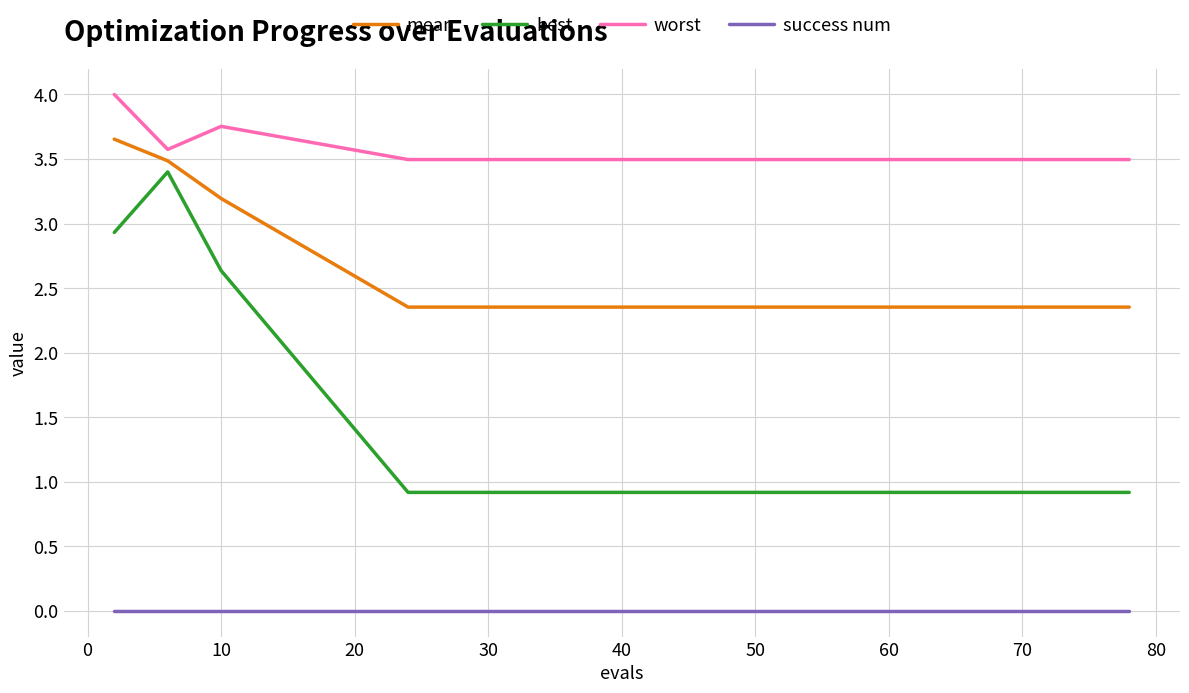

True or false: mean and success num intersect in this chart.

False